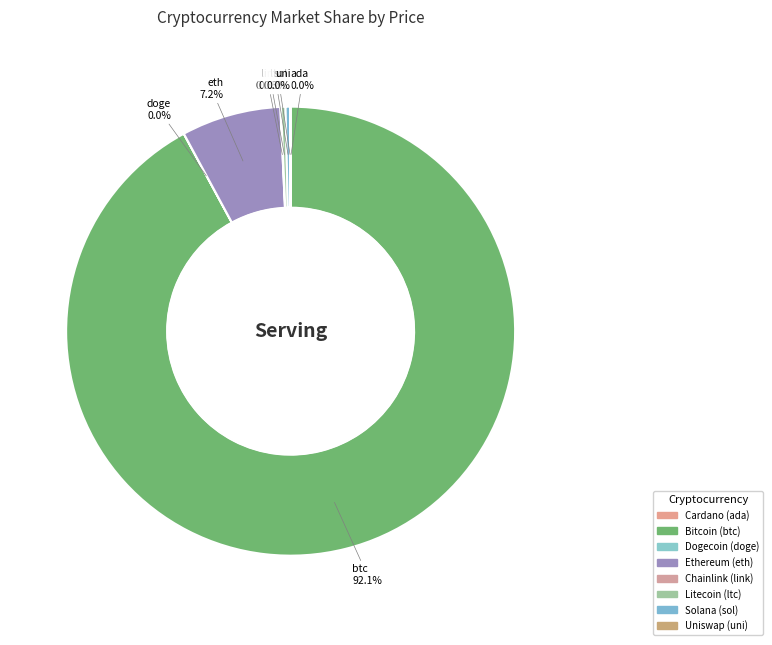

What portion of the pie excludes btc?

7.9%